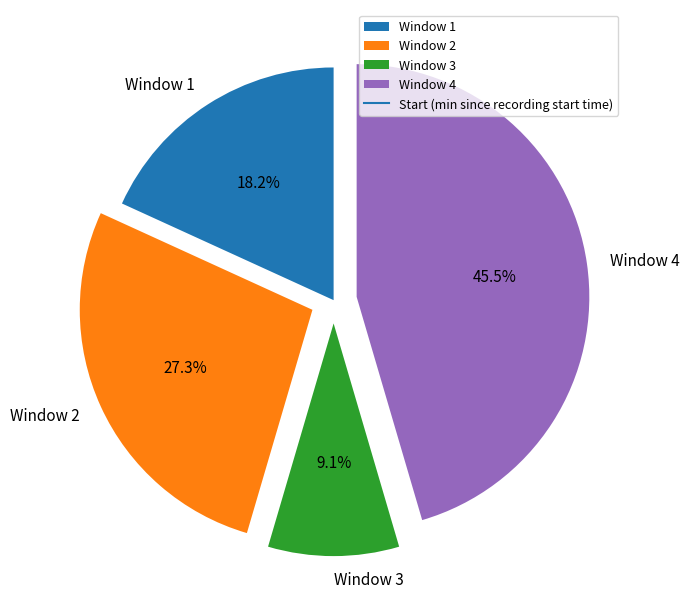

The Window 3 slice represents 1% of the pie. True or false?

False